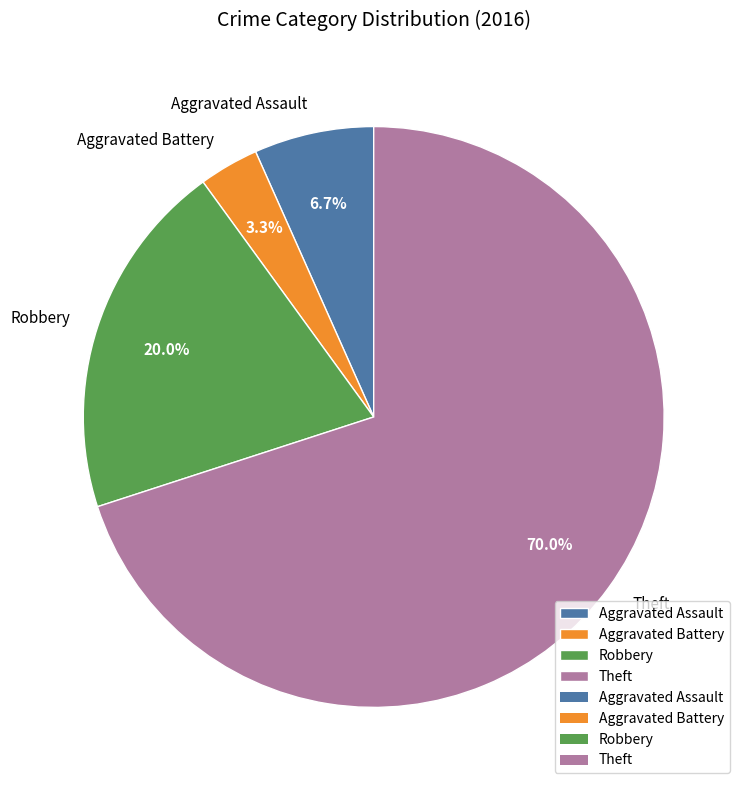

To the nearest percent, what is the combined percentage of Robbery and Aggravated Assault?

27%